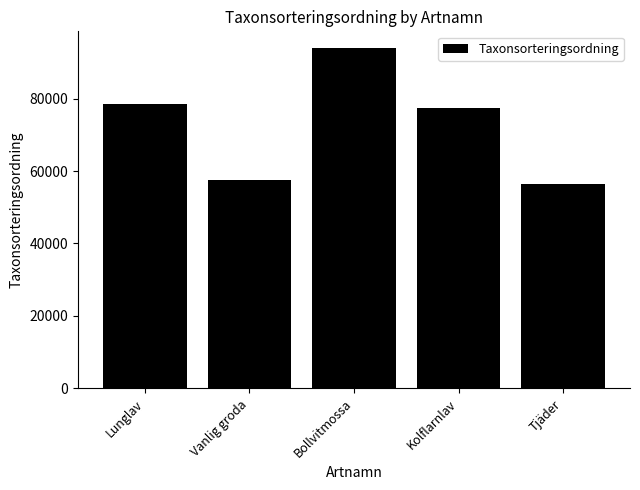

What is the smallest value displayed?

56478